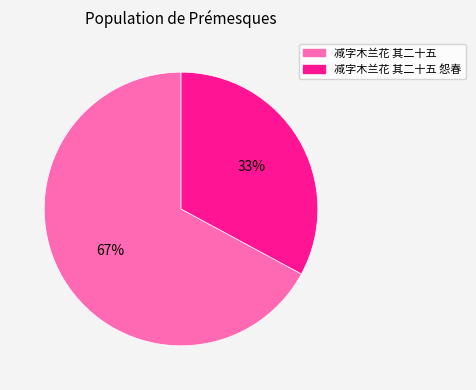

To the nearest percent, what is the average slice percentage?

50%